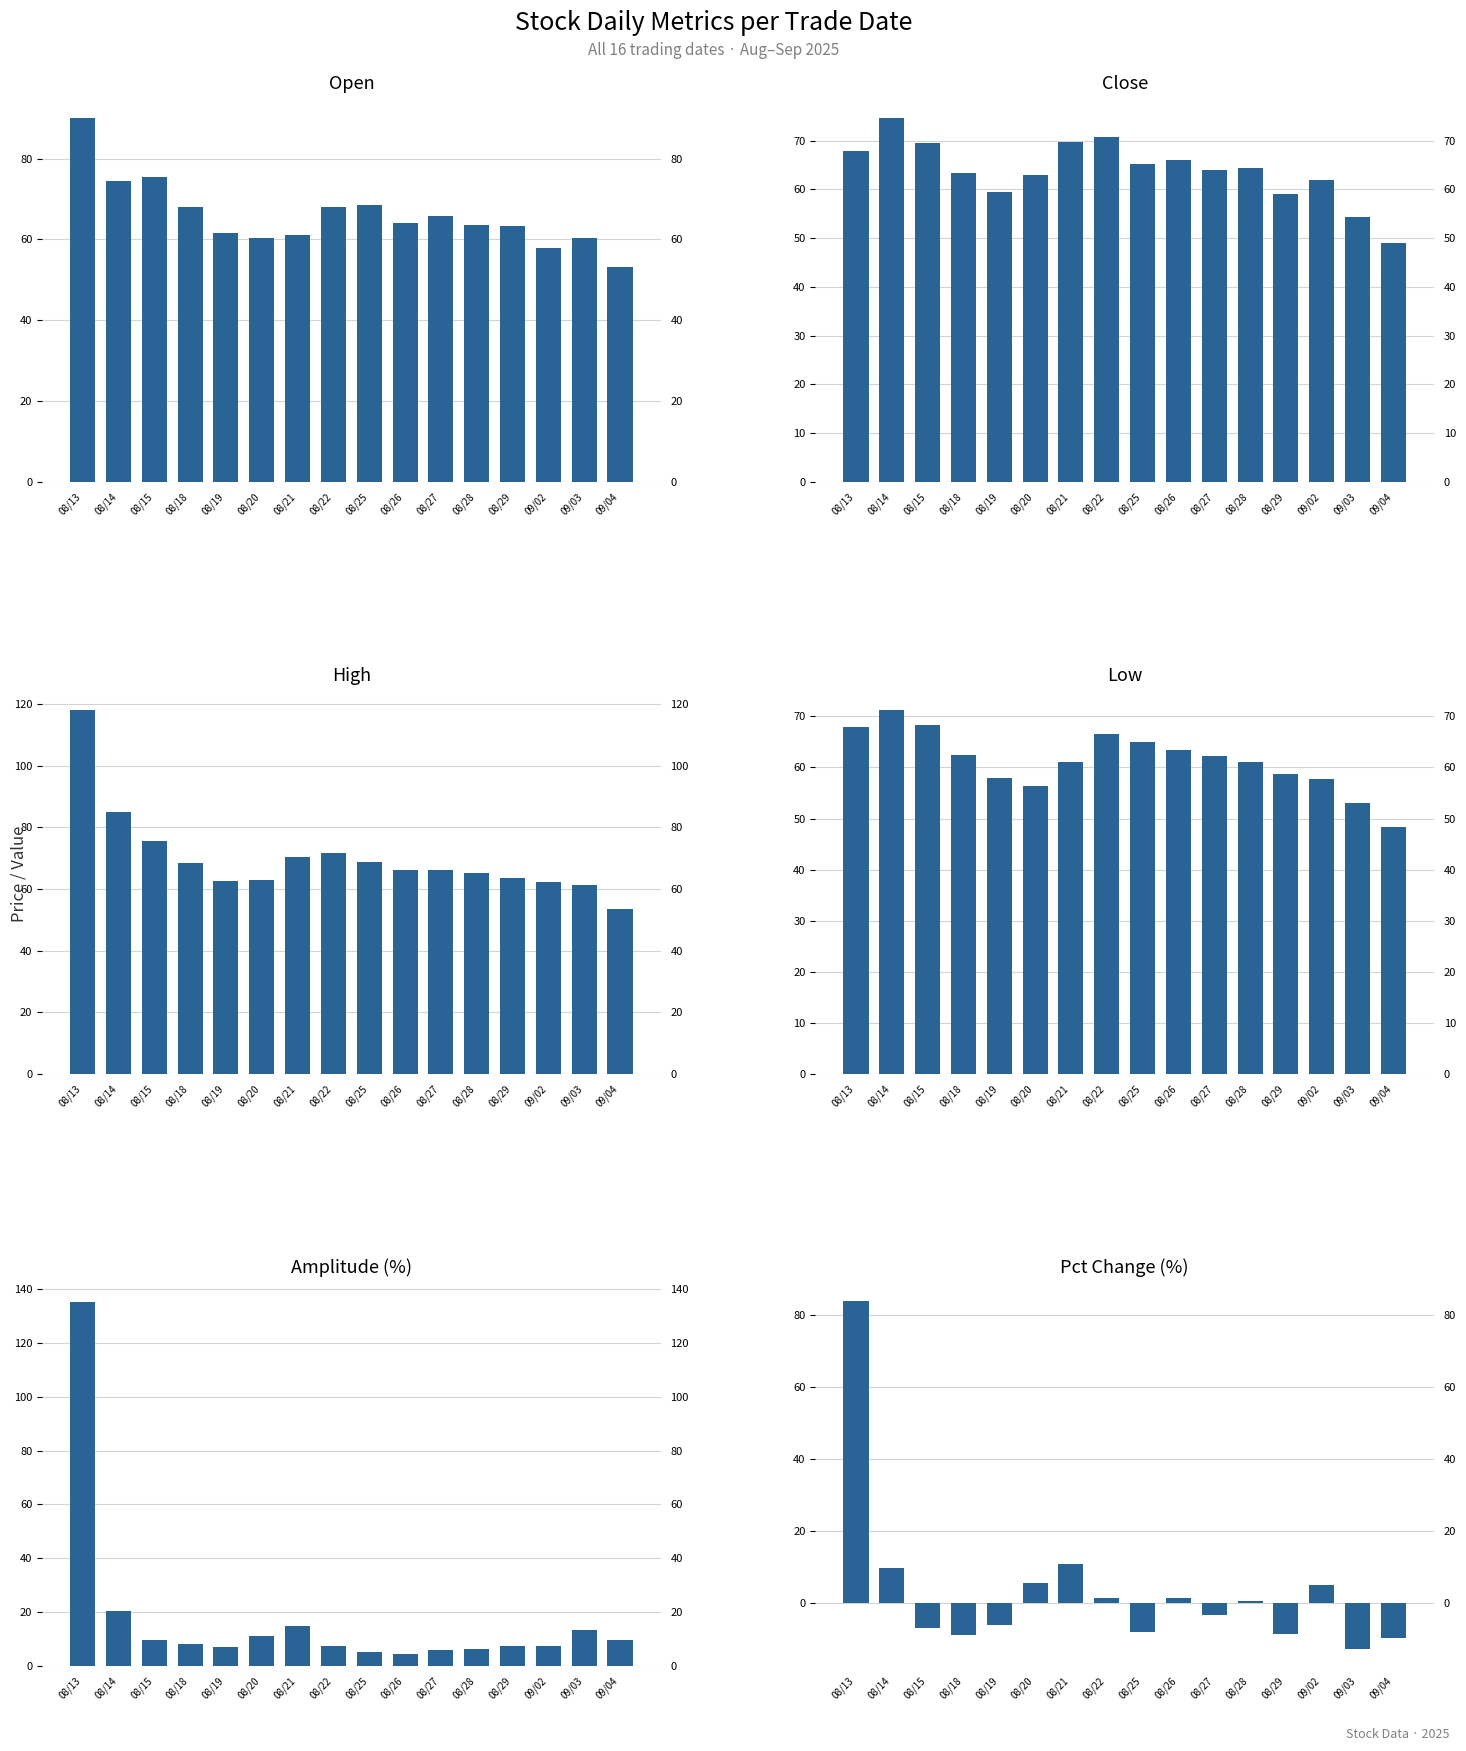

At which label is close closest to 61?

09/02